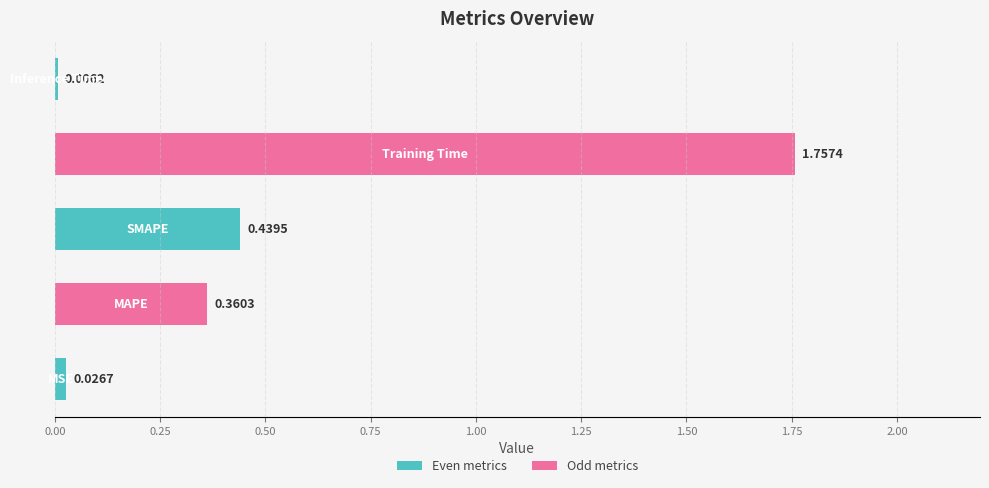

What is the sum of all values?

2.6